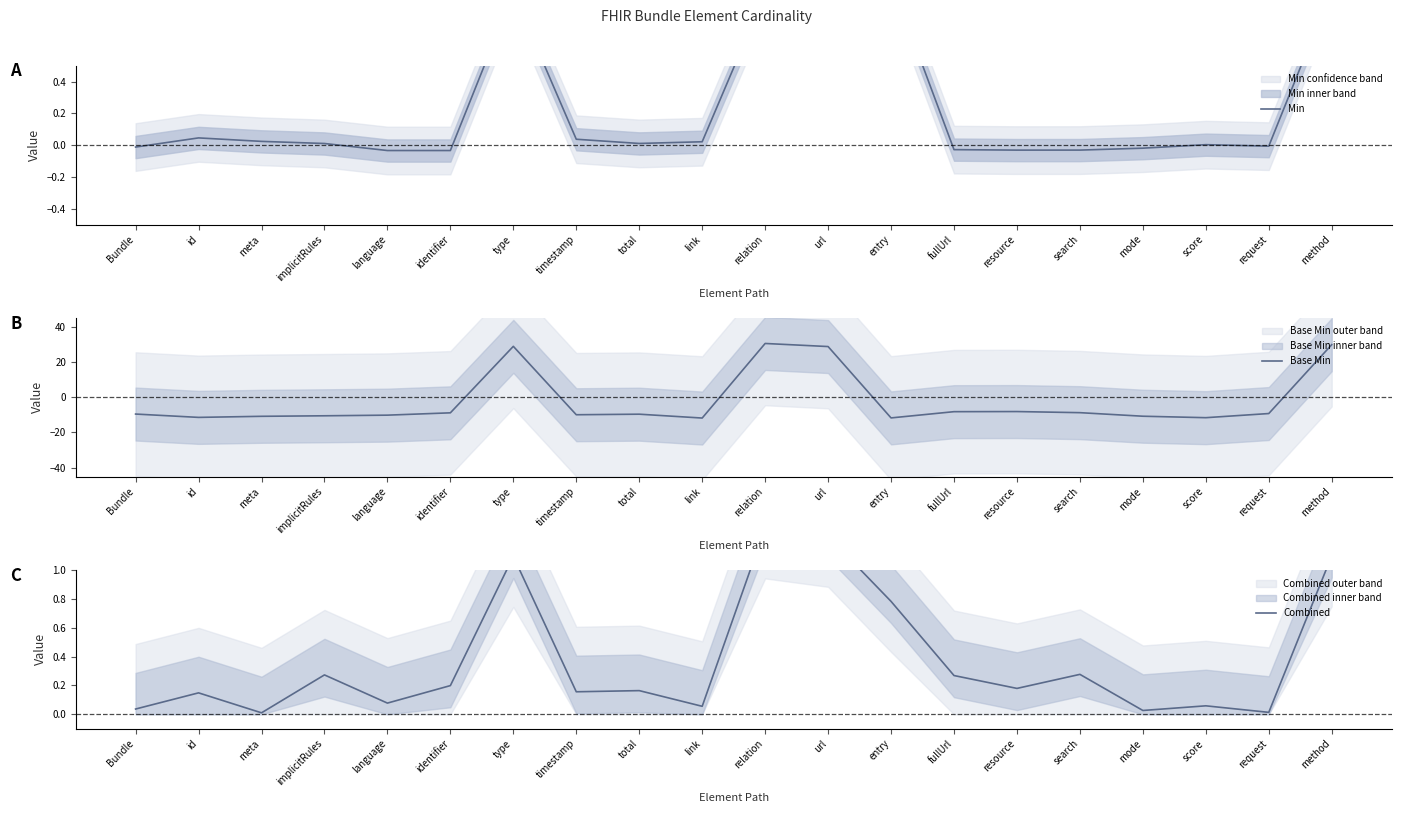

Which series has the largest total across all categories?

Combined